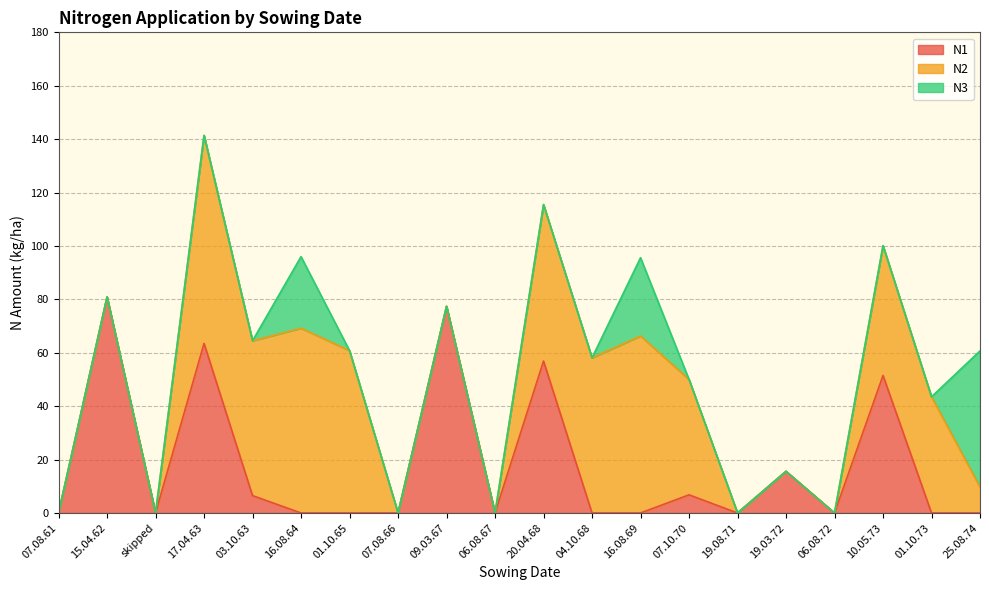

Reading left to right, what are all the values shown in this chart?

N1: 0.0	80.9	0.0	63.5	6.5	0.0	0.0	0.0	77.4	0.0	56.9	0.0	0.0	6.8	0.0	15.6	0.0	51.5	0.0	0.0
N2: 0.0	0.0	0.0	77.9	58.0	69.2	60.8	0.0	0.0	0.0	58.6	58.1	66.3	43.2	0.0	0.0	0.0	48.6	43.5	9.7
N3: 0.0	0.0	0.0	0.0	0.0	26.8	0.0	0.0	0.0	0.0	0.0	0.0	29.3	0.0	0.0	0.0	0.0	0.0	0.0	51.0